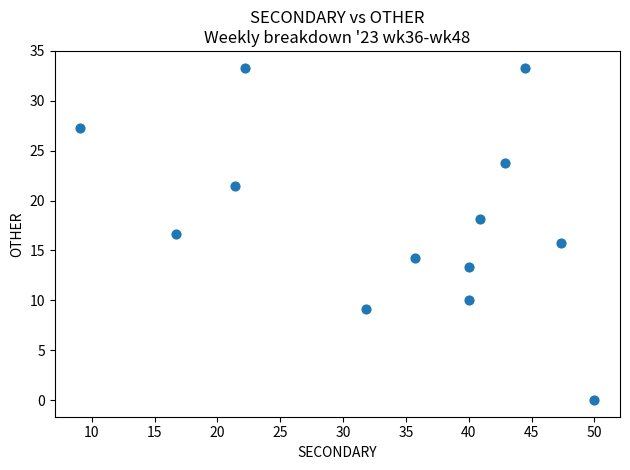

What is the range of X values (max minus min)?

40.9